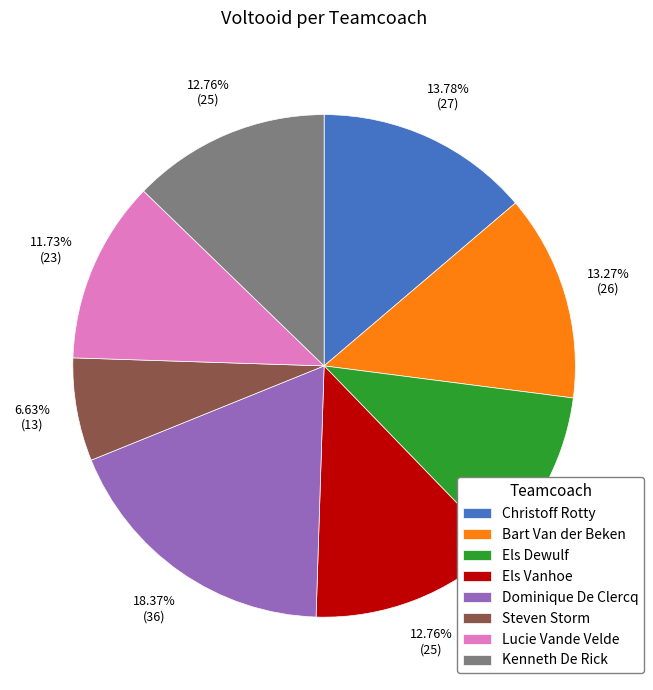

What is the ratio of the value at Steven Storm to the value at Kenneth De Rick?

0.5